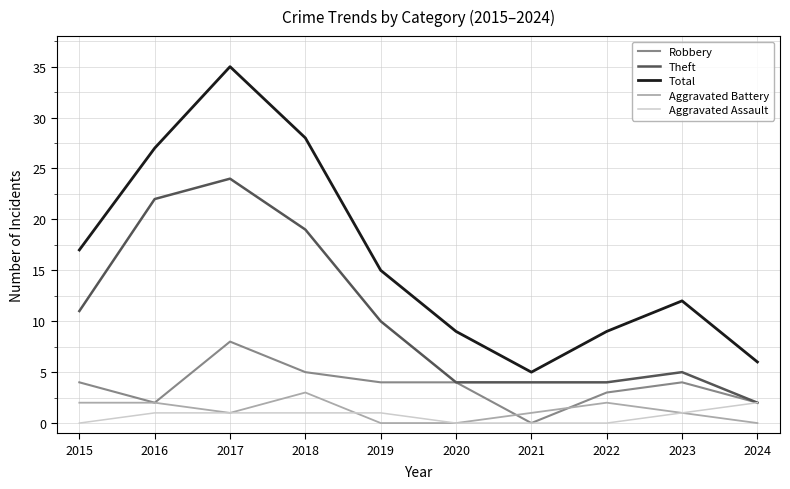

At 2018, list the series in order from largest to smallest.

Total, Theft, Robbery, Aggravated Battery, Aggravated Assault